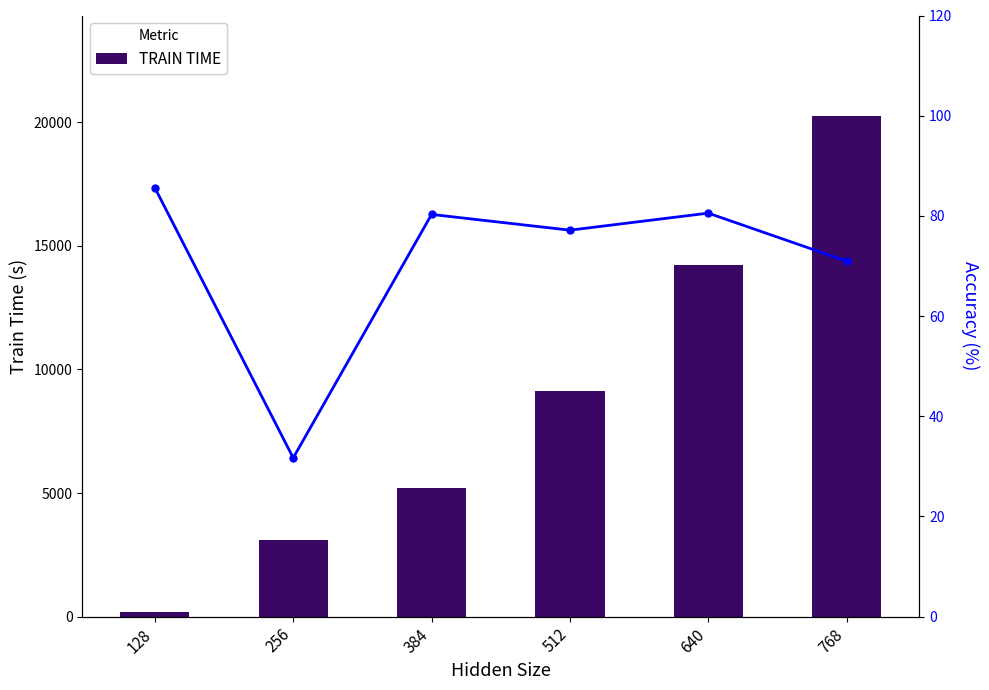

The value of TRAIN TIME at 512 is 9142.2. True or false?

True